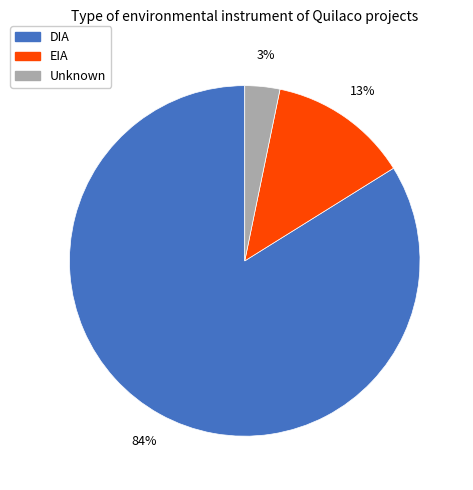

To the nearest percent, what is the average slice percentage?

33%